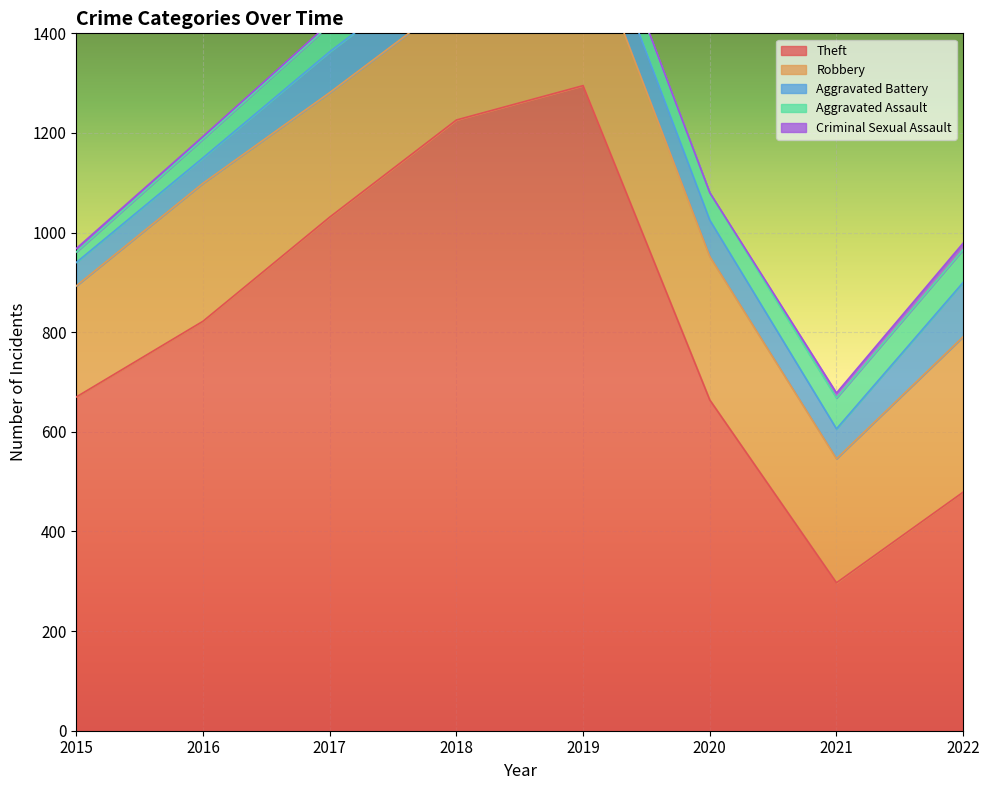

True or false: Aggravated Assault and Criminal Sexual Assault intersect in this chart.

False